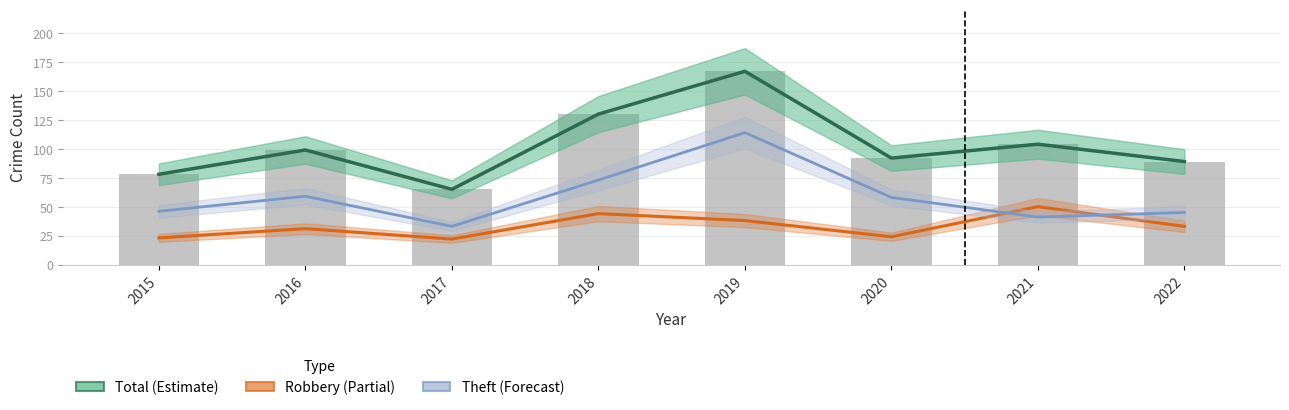

Which has a higher value, 2021 or 2017?

2021